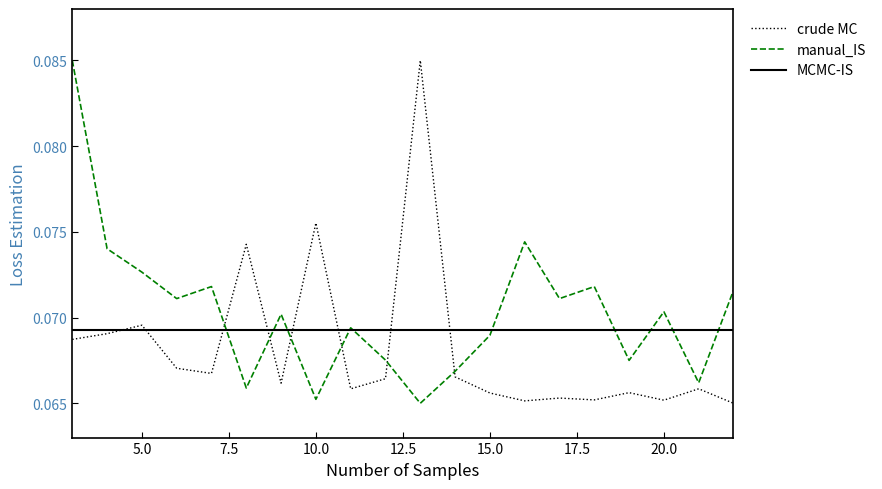

Which series ends up on top after the final intersection of crude MC and manual_IS?

manual_IS